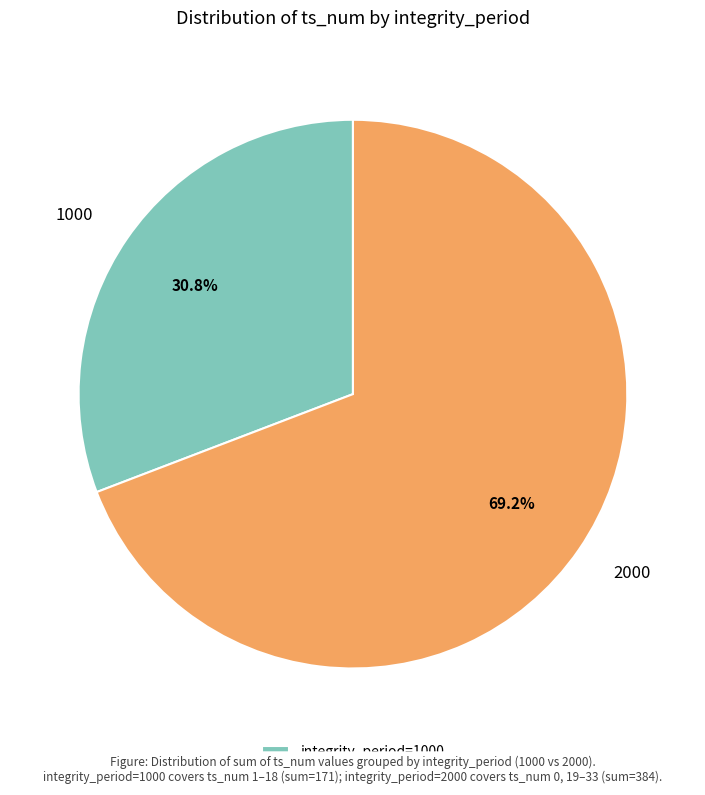

Do 1000 and 2000 together represent more than half of the pie?

Yes